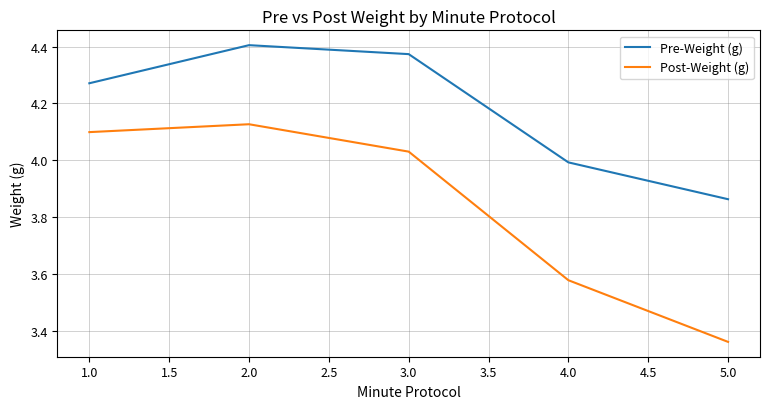

True or false: Pre-Weight (g) and Post-Weight (g) intersect in this chart.

False